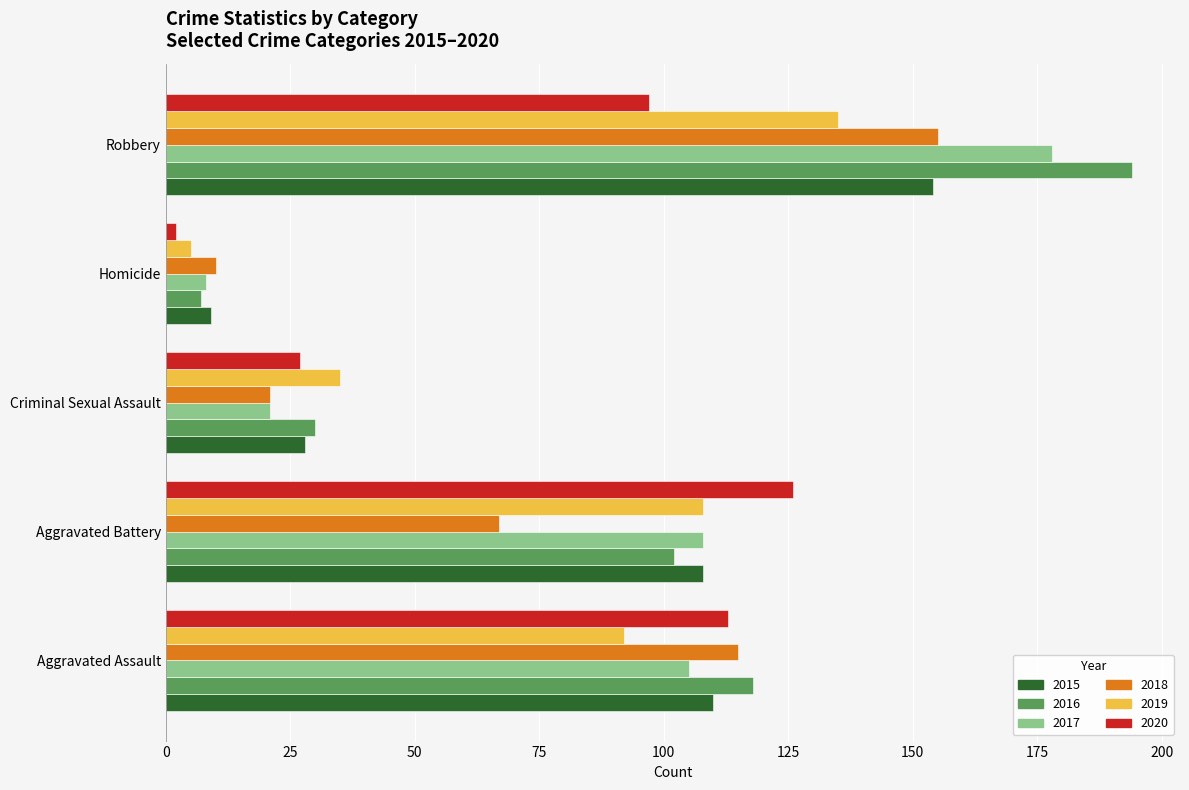

What is the sum of all 2015 values?

409